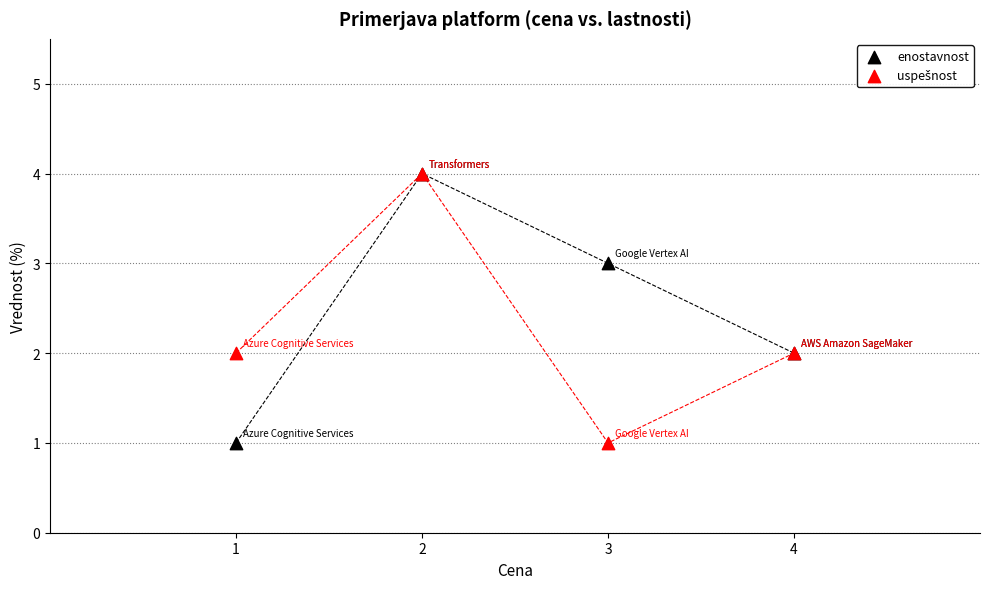

Which series contains the lowest Y value?

enostavnost